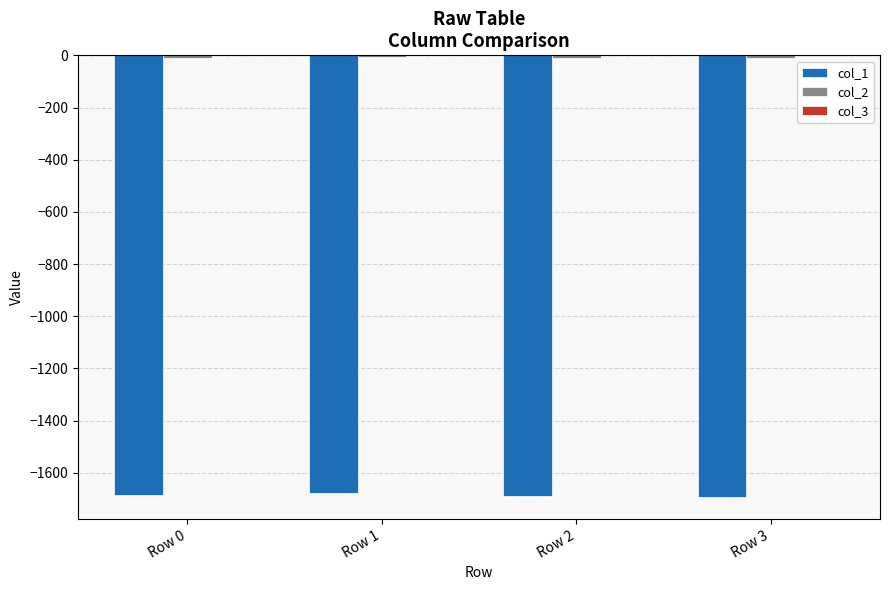

The col_1 series shows -1686.0 at Row 0. True or false?

True